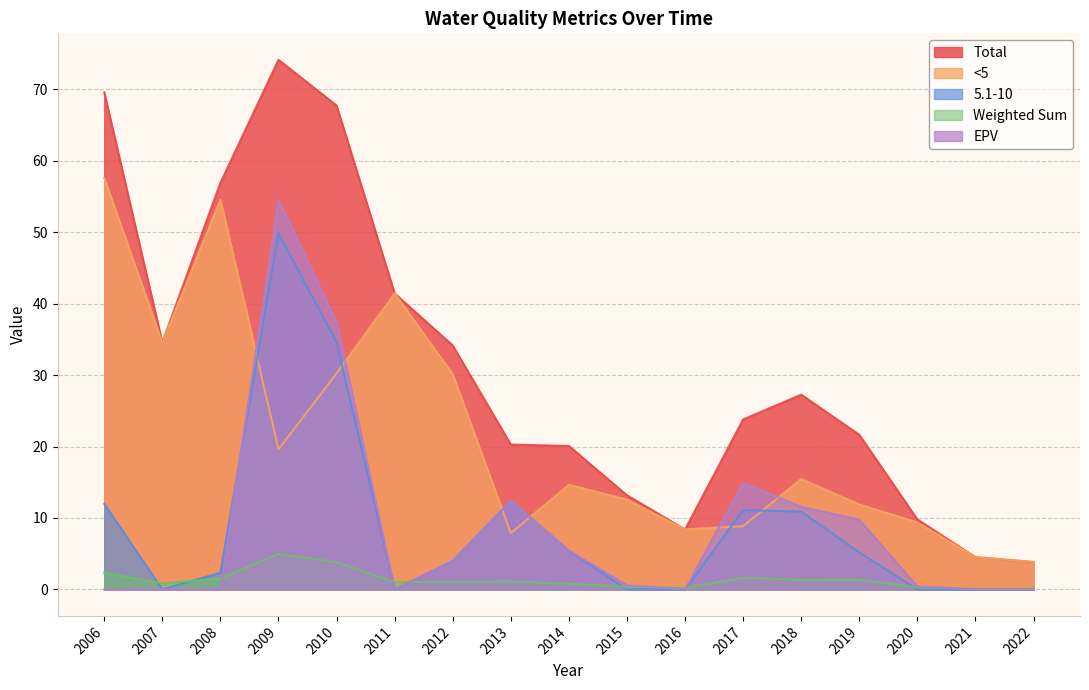

What is the difference between the maximum and minimum values in the EPV series?

54.5